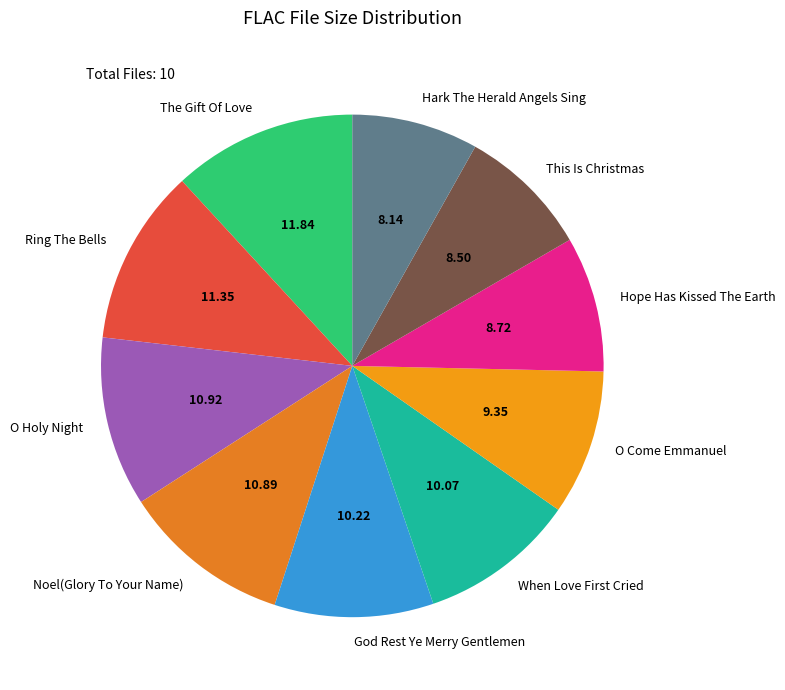

Is there a majority slice in this chart?

No